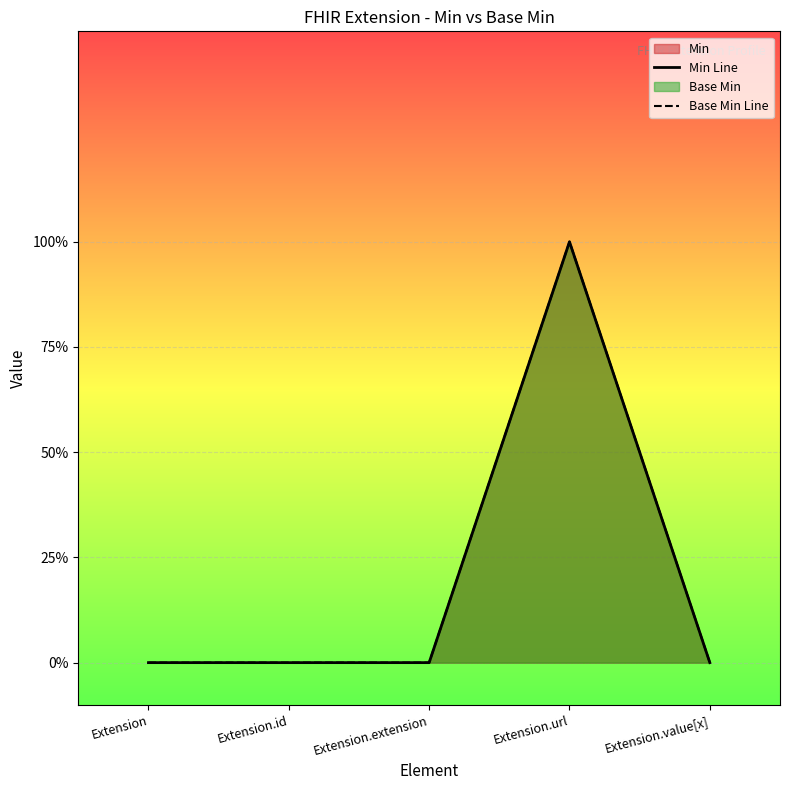

What position from the right is Extension.extension?

3